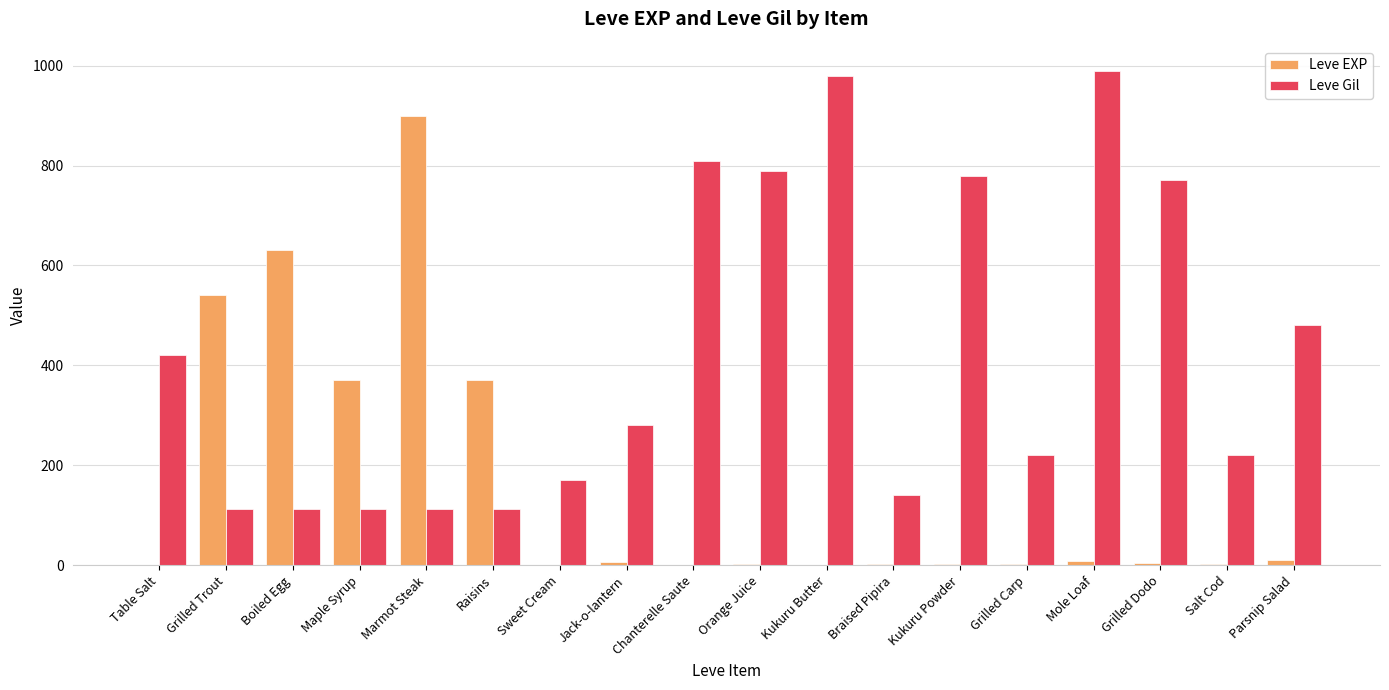

Is the value of Leve EXP at Salt Cod greater than the value of Leve Gil at Mole Loaf?

No